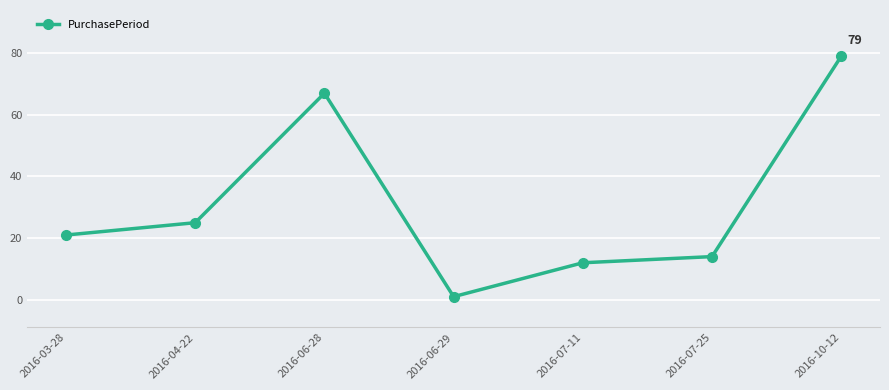

Read the value at 2016-04-22.

25